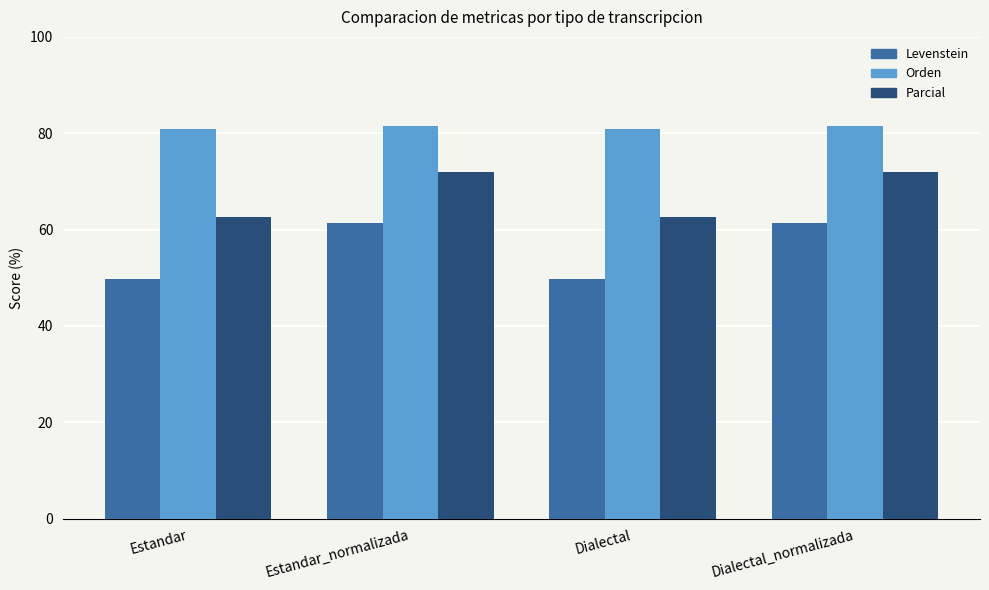

What is the label of the 1st bar from the right?

Dialectal_normalizada